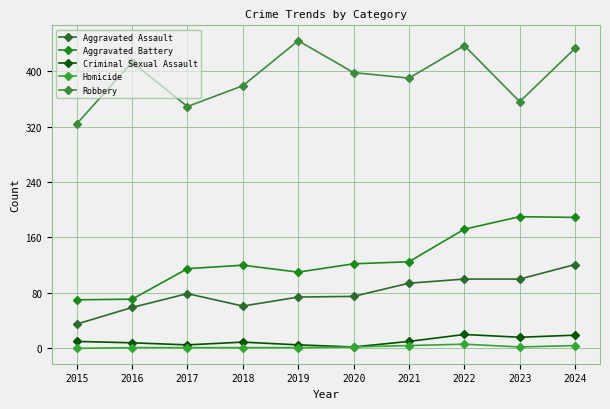

Which series has the widest spread of values?

Aggravated Battery